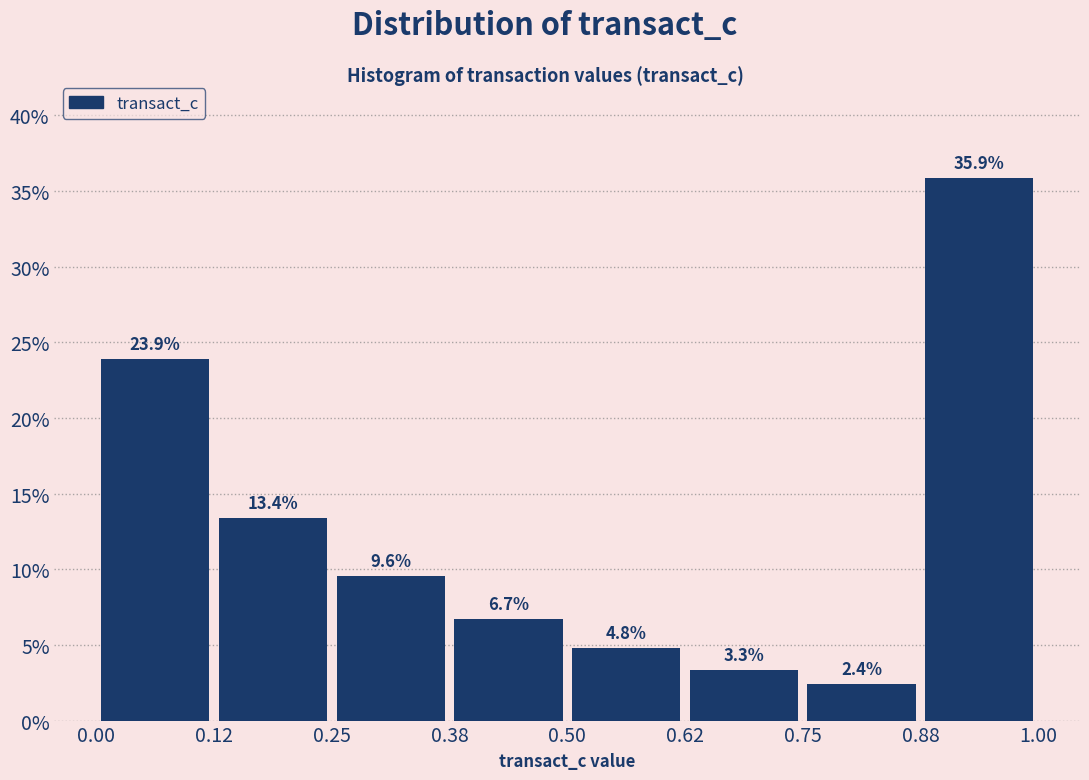

Reading left to right, transcribe this chart: for each bar, give the range it covers on the x-axis and its height.

0.00 to 0.12: 23.9
0.12 to 0.25: 13.4
0.25 to 0.38: 9.6
0.38 to 0.50: 6.7
0.50 to 0.62: 4.8
0.62 to 0.75: 3.3
0.75 to 0.88: 2.4
0.88 to 1.00: 35.9